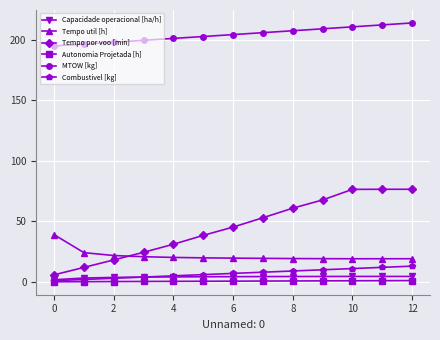

Which series has the widest spread of values?

Tempo por voo [min]